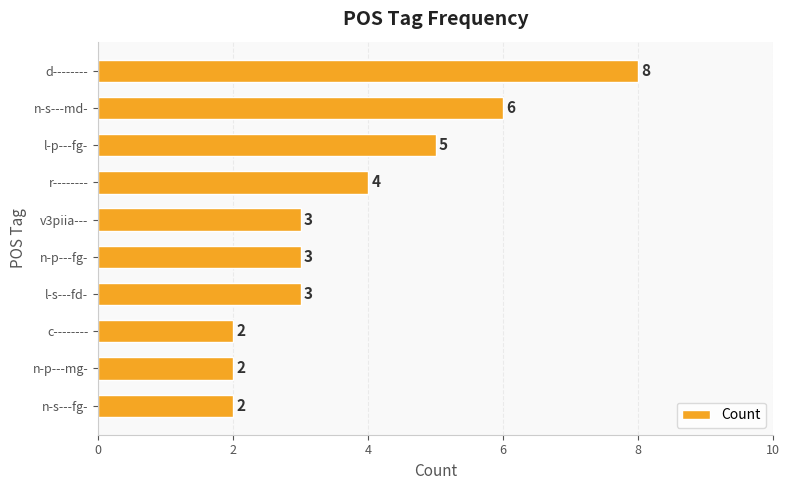

What is the value of the 3rd bar from the top?

5